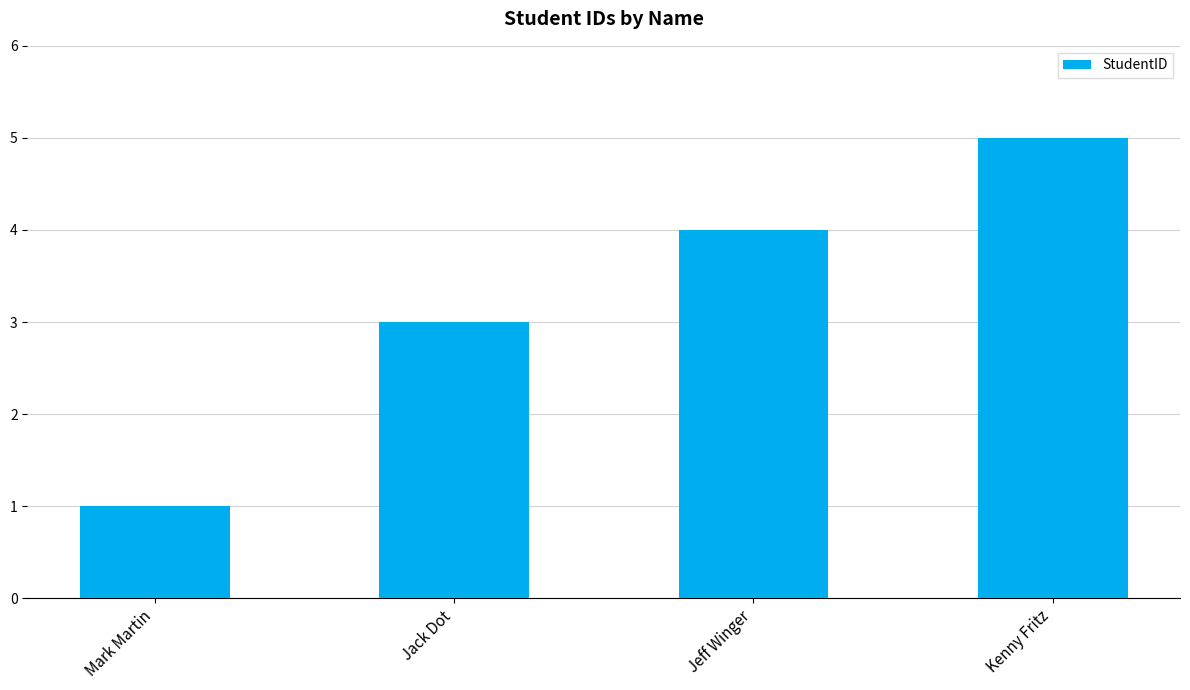

Read the value at Jeff Winger.

4